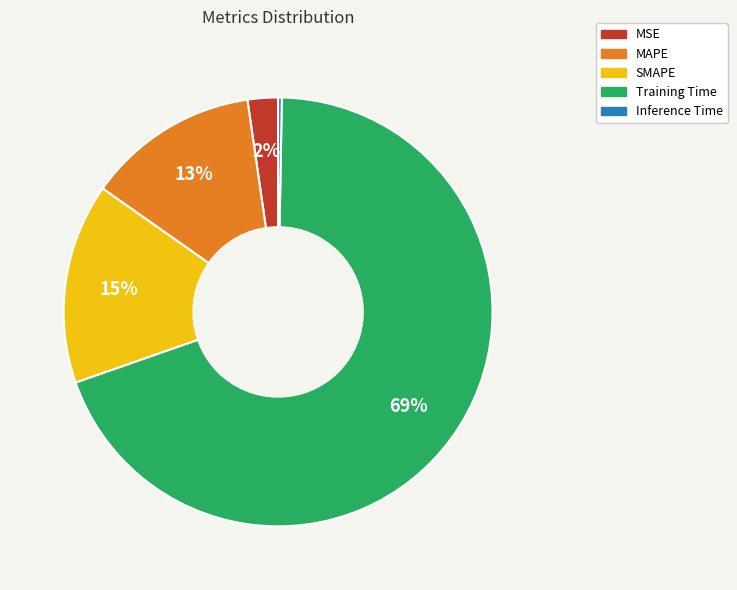

Combined, do MSE and Training Time account for over 50%?

Yes